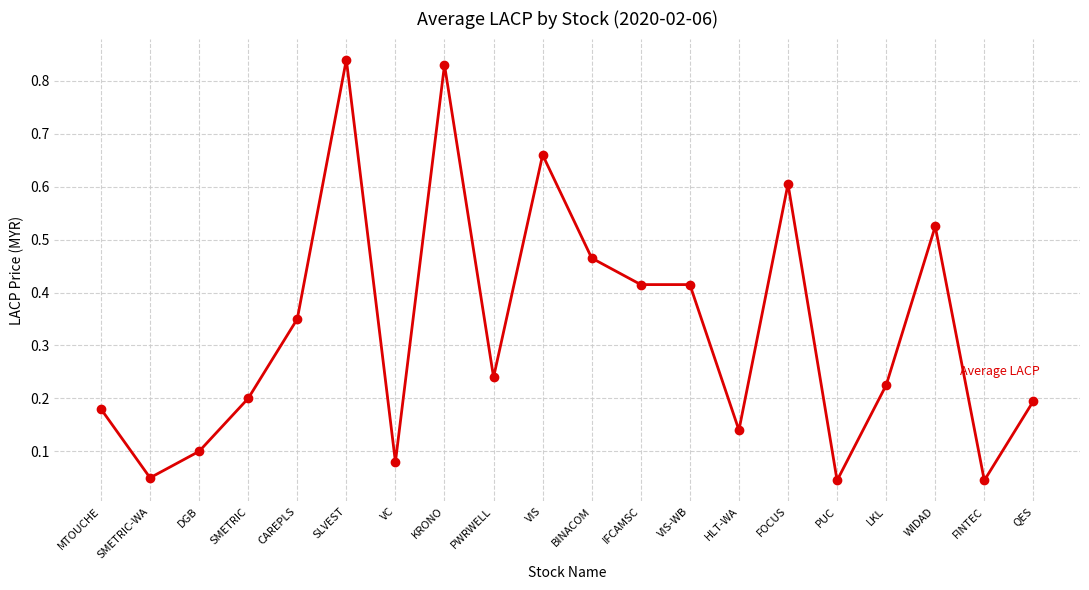

What is the label of the 5th point from the right?

PUC